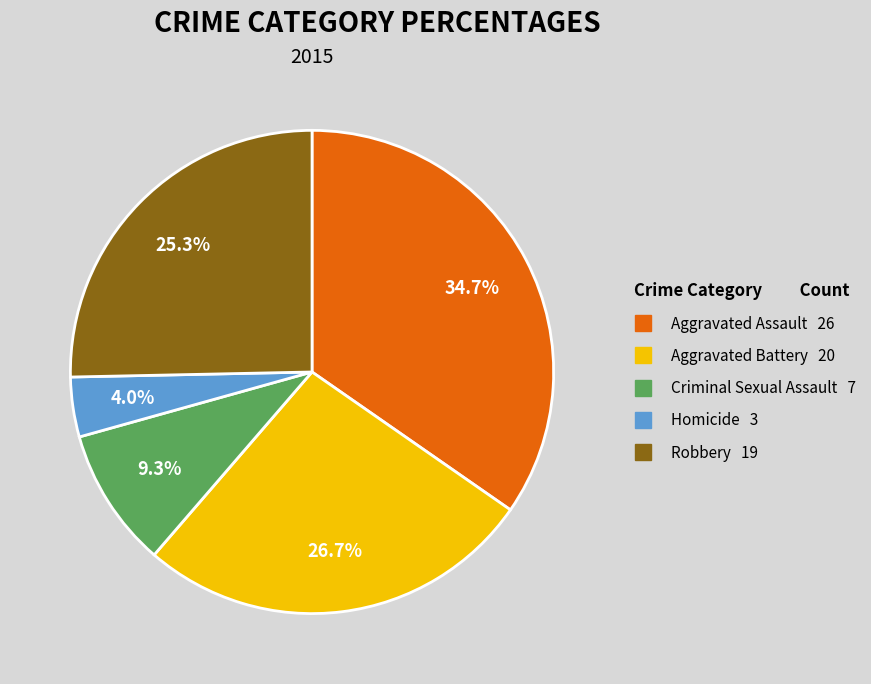

To the nearest percent, what is the combined percentage of Criminal Sexual Assault and Homicide?

13%